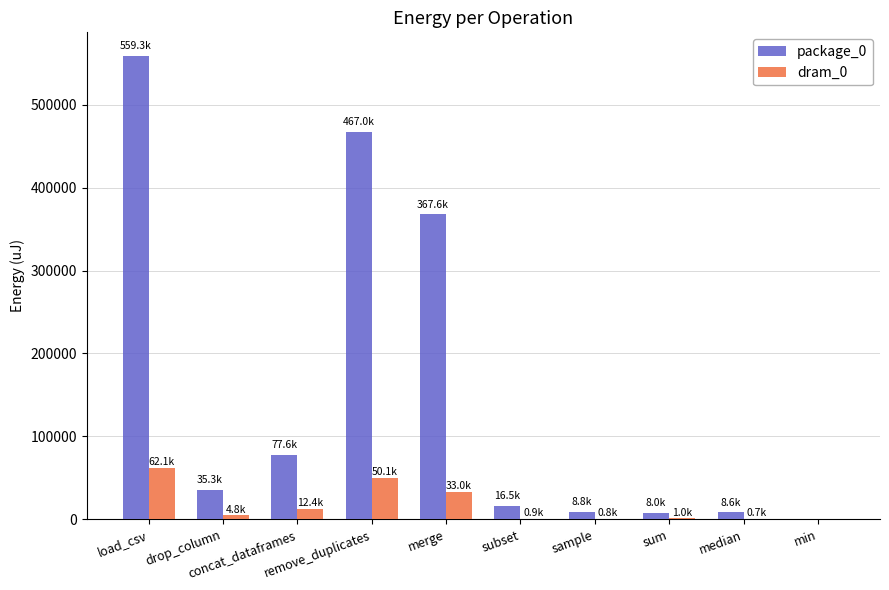

How many categories are shown in the chart?

10